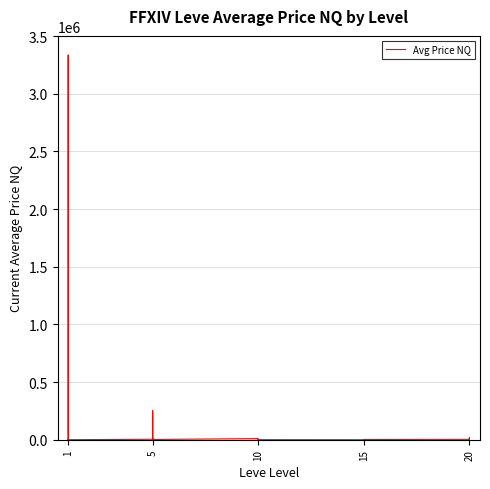

True or false: there are more than 1 points higher than both neighbors.

True